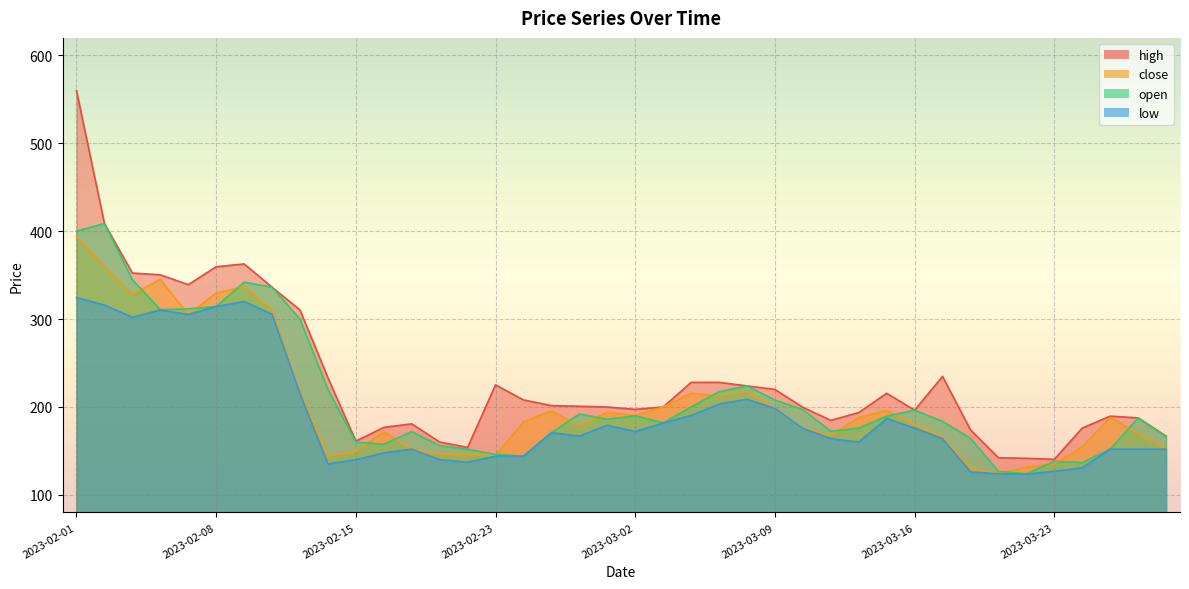

Which series has the largest total across all categories?

high